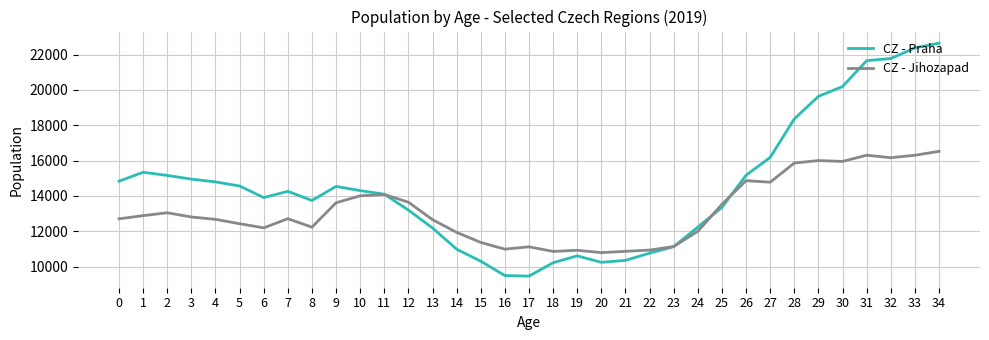

Which label corresponds to the largest value in the chart?

34